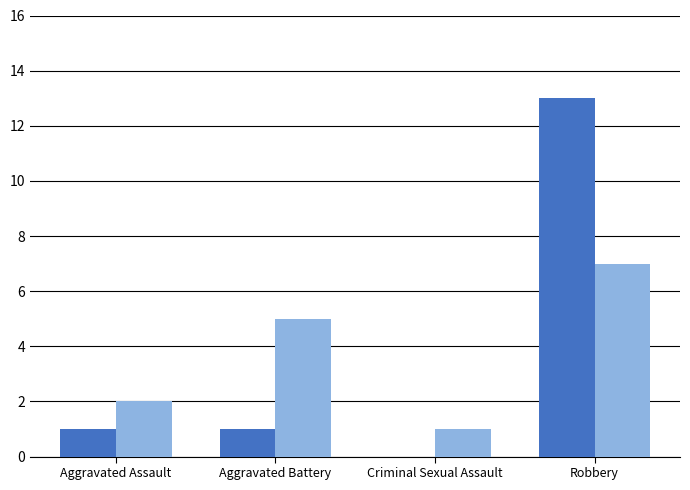

At which category is the sum across all series the highest?

Robbery